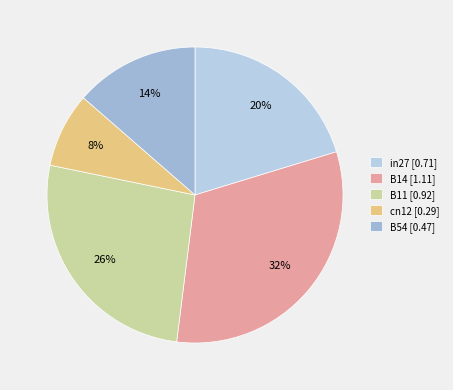

Which slice is the largest?

B14